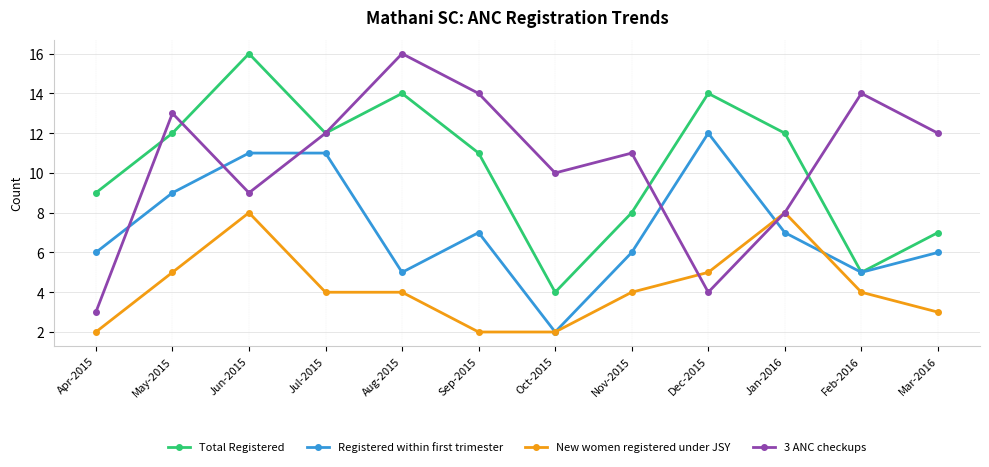

After their last crossing, which series has the higher values: 3 ANC checkups or Registered within first trimester?

3 ANC checkups